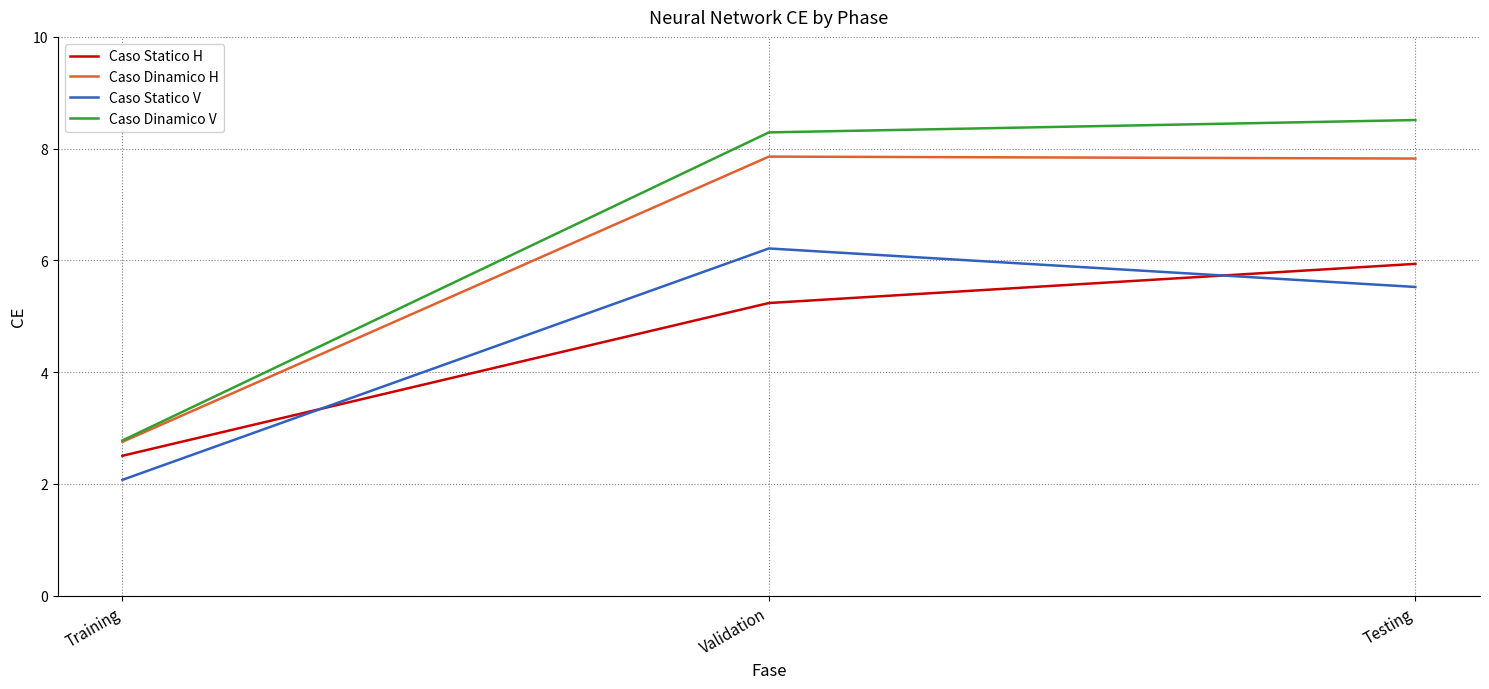

What is the difference between the Caso Statico H values at Testing and Training?

3.4